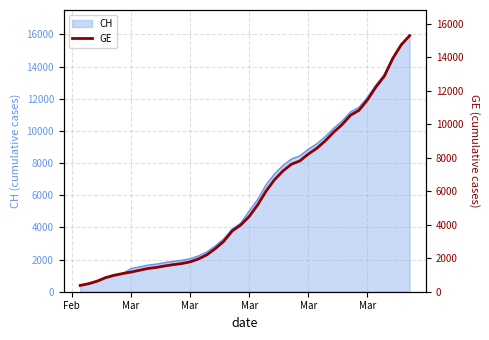

The chart shows a value of 10291 at 25. True or false?

False